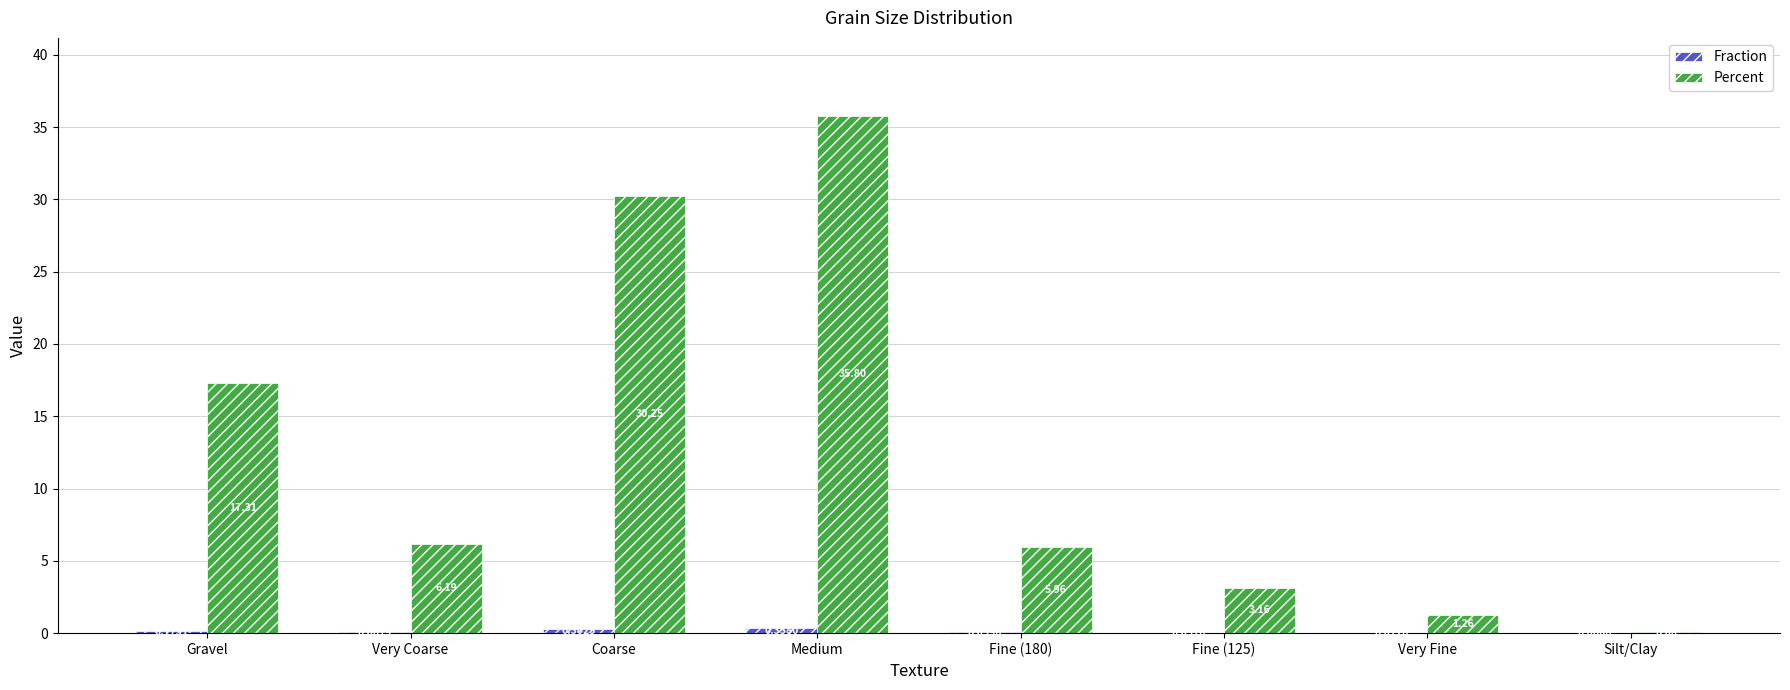

What is the sum of all Percent values?

100.0